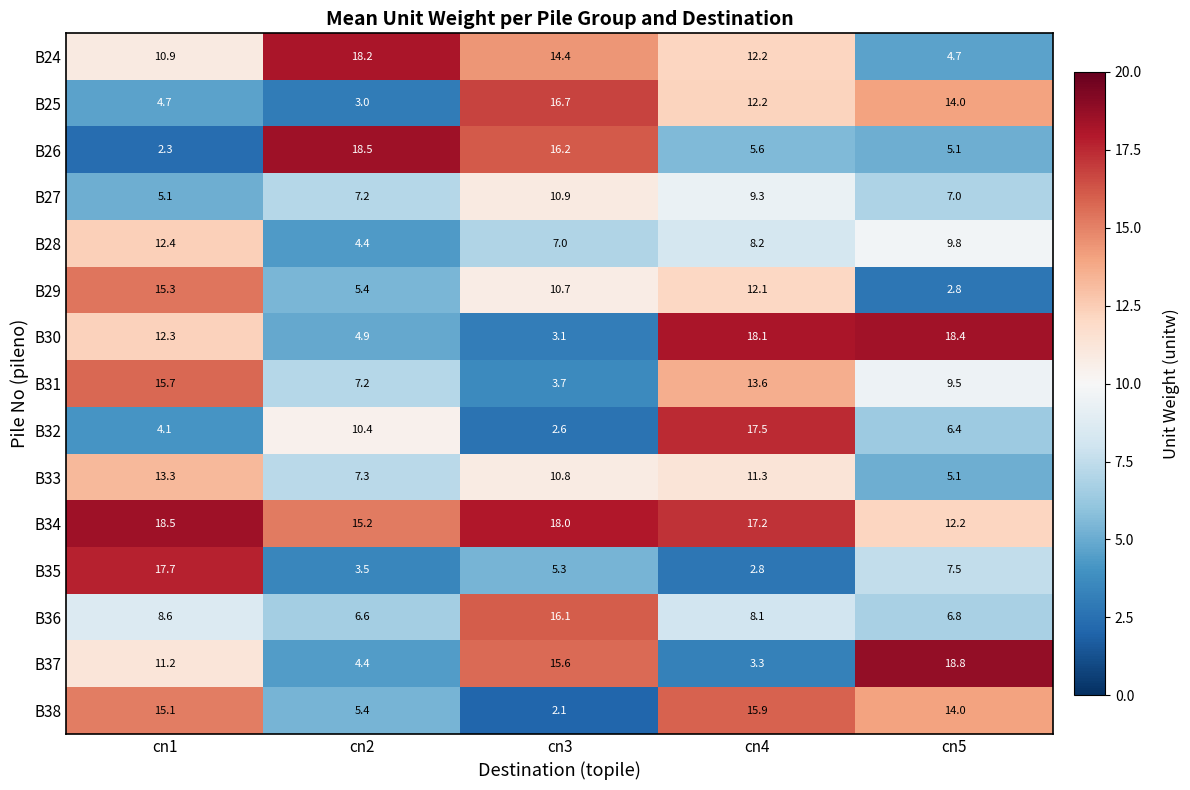

True or false: B33 has a value of 8.3 at cn5.

False